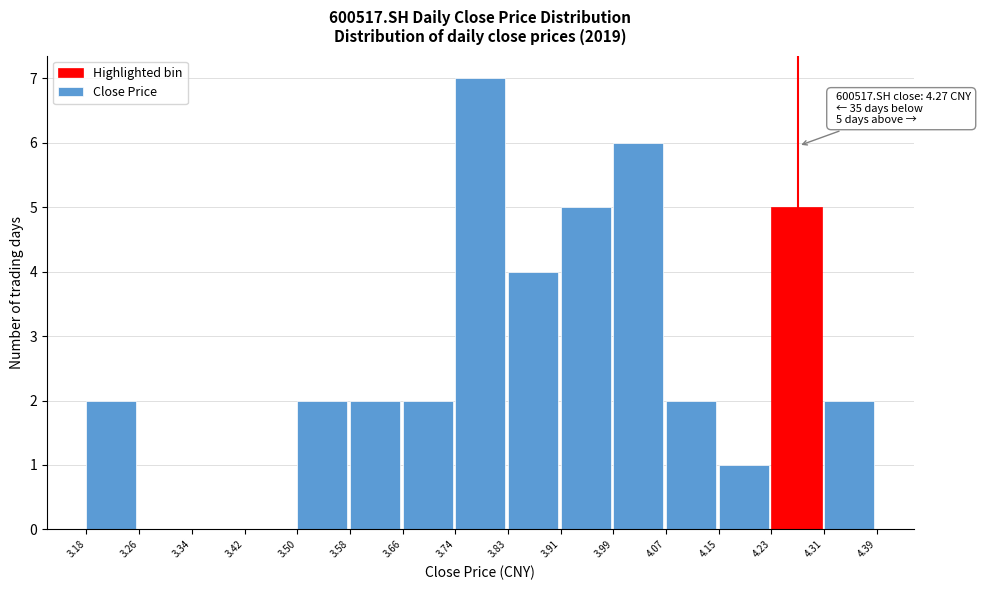

Over which range of the x-axis is the bar tallest?

3.74 to 3.83